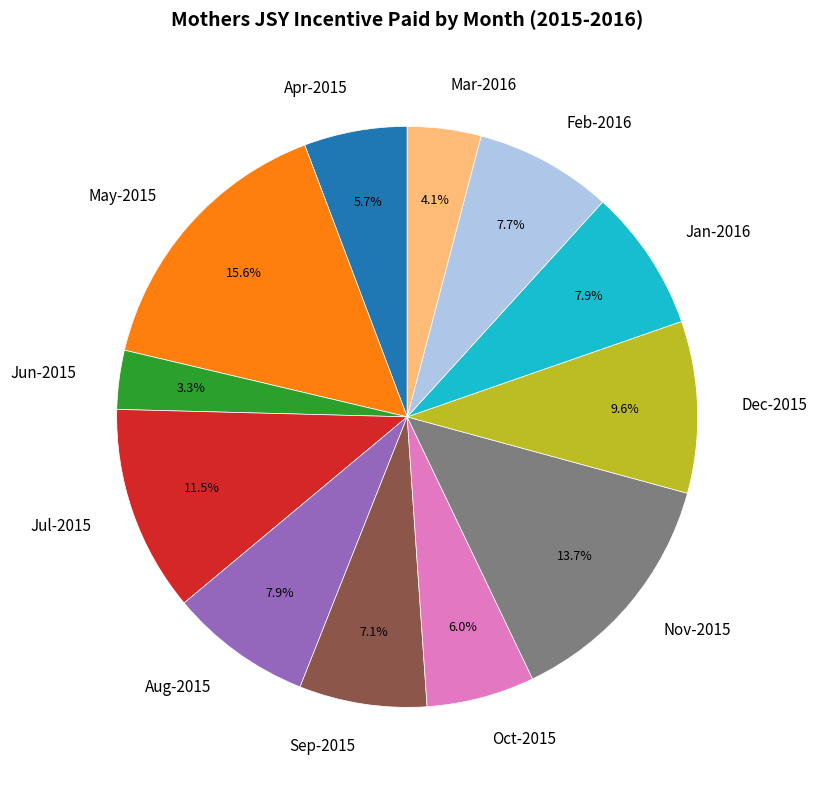

What is the largest slice in the pie chart?

May-2015